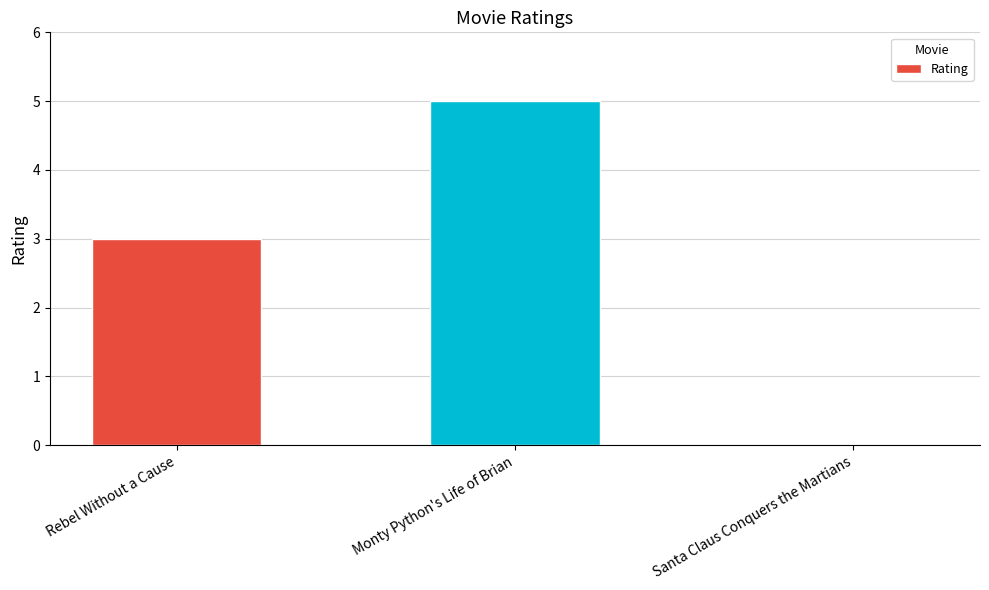

How many positive values are there?

2